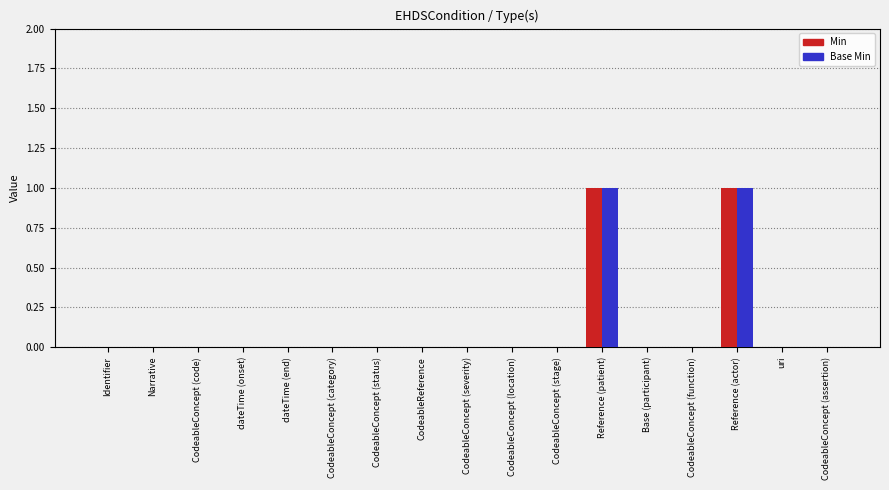

True or false: Min has a value of 0 at dateTime (end).

True